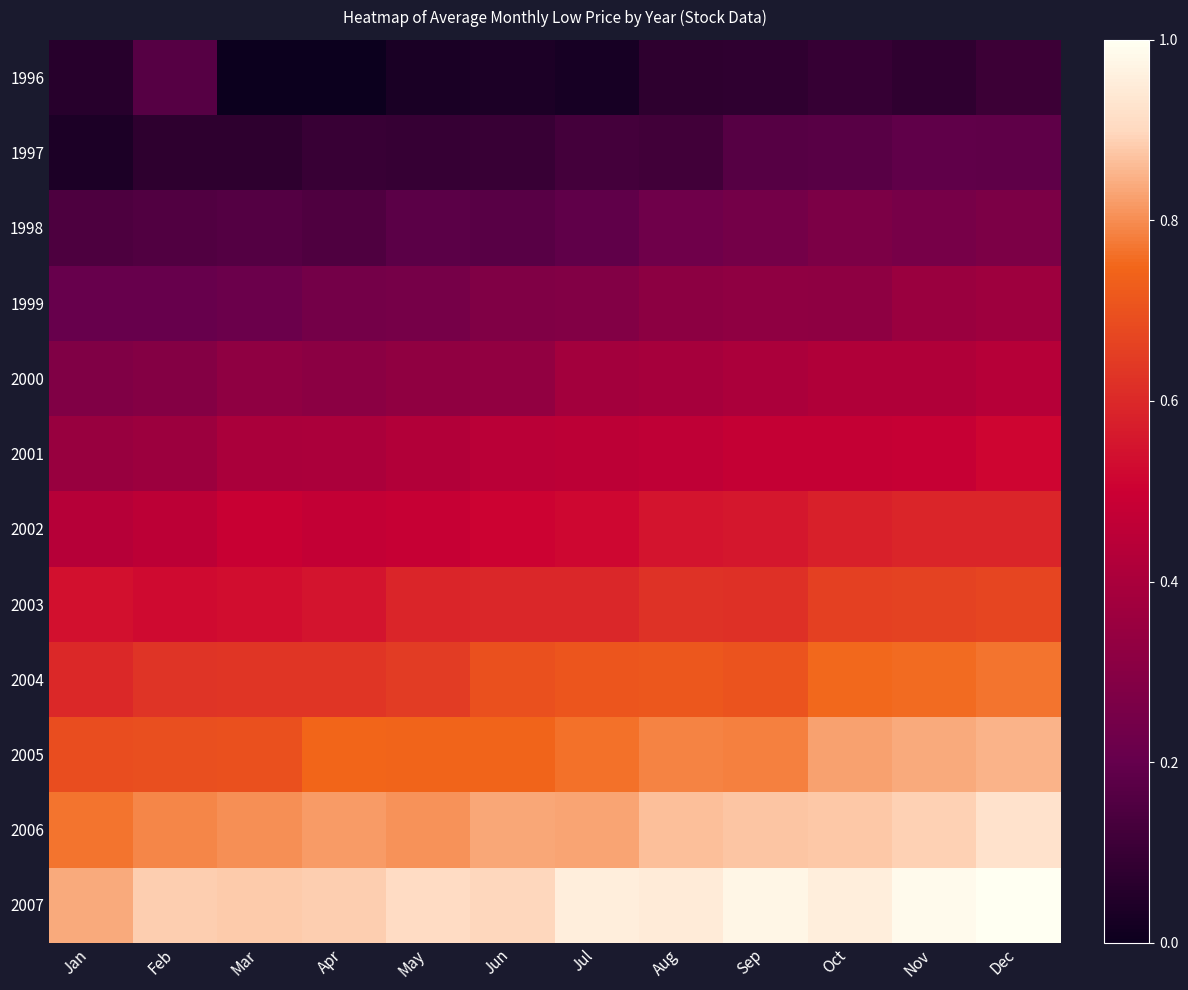

Reading left to right, list all the values displayed in this chart.

1996: Jan=0.1	Feb=0.2	Mar=0.0	Apr=0.0	May=0.0	Jun=0.0	Jul=0.0	Aug=0.1	Sep=0.1	Oct=0.1	Nov=0.1	Dec=0.1
1997: Jan=0.0	Feb=0.1	Mar=0.1	Apr=0.1	May=0.1	Jun=0.1	Jul=0.1	Aug=0.1	Sep=0.2	Oct=0.2	Nov=0.2	Dec=0.2
1998: Jan=0.1	Feb=0.2	Mar=0.2	Apr=0.2	May=0.2	Jun=0.2	Jul=0.2	Aug=0.2	Sep=0.2	Oct=0.3	Nov=0.3	Dec=0.3
1999: Jan=0.2	Feb=0.2	Mar=0.2	Apr=0.2	May=0.2	Jun=0.3	Jul=0.3	Aug=0.3	Sep=0.3	Oct=0.3	Nov=0.4	Dec=0.4
2000: Jan=0.3	Feb=0.3	Mar=0.3	Apr=0.3	May=0.3	Jun=0.3	Jul=0.4	Aug=0.4	Sep=0.4	Oct=0.4	Nov=0.4	Dec=0.4
2001: Jan=0.4	Feb=0.4	Mar=0.4	Apr=0.4	May=0.4	Jun=0.4	Jul=0.5	Aug=0.5	Sep=0.5	Oct=0.5	Nov=0.5	Dec=0.5
2002: Jan=0.4	Feb=0.5	Mar=0.5	Apr=0.5	May=0.5	Jun=0.5	Jul=0.5	Aug=0.5	Sep=0.6	Oct=0.6	Nov=0.6	Dec=0.6
2003: Jan=0.5	Feb=0.5	Mar=0.5	Apr=0.6	May=0.6	Jun=0.6	Jul=0.6	Aug=0.6	Sep=0.6	Oct=0.7	Nov=0.7	Dec=0.7
2004: Jan=0.6	Feb=0.6	Mar=0.6	Apr=0.6	May=0.6	Jun=0.7	Jul=0.7	Aug=0.7	Sep=0.7	Oct=0.8	Nov=0.8	Dec=0.8
2005: Jan=0.7	Feb=0.7	Mar=0.7	Apr=0.7	May=0.7	Jun=0.7	Jul=0.8	Aug=0.8	Sep=0.8	Oct=0.8	Nov=0.8	Dec=0.8
2006: Jan=0.8	Feb=0.8	Mar=0.8	Apr=0.8	May=0.8	Jun=0.8	Jul=0.8	Aug=0.9	Sep=0.9	Oct=0.9	Nov=0.9	Dec=0.9
2007: Jan=0.8	Feb=0.9	Mar=0.9	Apr=0.9	May=0.9	Jun=0.9	Jul=1.0	Aug=0.9	Sep=1.0	Oct=1.0	Nov=1.0	Dec=1.0